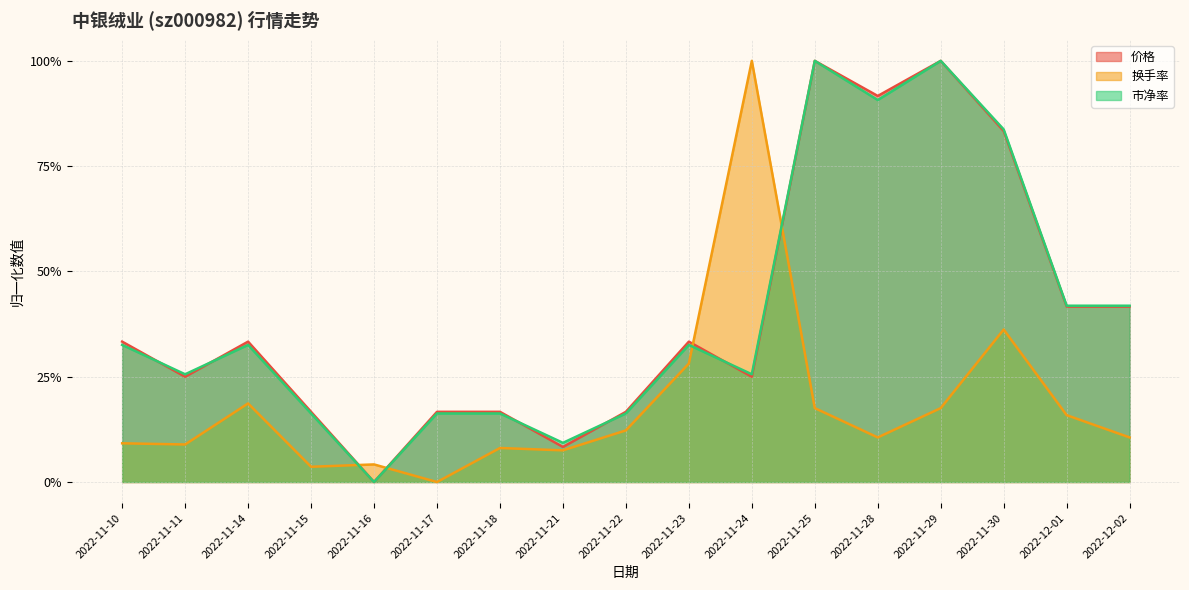

Reading right to left, list all the values displayed in this chart.

价格: 2022-12-02=0.4	2022-12-01=0.4	2022-11-30=0.8	2022-11-29=1.0	2022-11-28=0.9	2022-11-25=1.0	2022-11-24=0.3	2022-11-23=0.3	2022-11-22=0.2	2022-11-21=0.1	2022-11-18=0.2	2022-11-17=0.2	2022-11-16=0.0	2022-11-15=0.2	2022-11-14=0.3	2022-11-11=0.3	2022-11-10=0.3
换手率: 2022-12-02=0.1	2022-12-01=0.2	2022-11-30=0.4	2022-11-29=0.2	2022-11-28=0.1	2022-11-25=0.2	2022-11-24=1.0	2022-11-23=0.3	2022-11-22=0.1	2022-11-21=0.1	2022-11-18=0.1	2022-11-17=0.0	2022-11-16=0.0	2022-11-15=0.0	2022-11-14=0.2	2022-11-11=0.1	2022-11-10=0.1
市净率: 2022-12-02=0.4	2022-12-01=0.4	2022-11-30=0.8	2022-11-29=1.0	2022-11-28=0.9	2022-11-25=1.0	2022-11-24=0.3	2022-11-23=0.3	2022-11-22=0.2	2022-11-21=0.1	2022-11-18=0.2	2022-11-17=0.2	2022-11-16=0.0	2022-11-15=0.2	2022-11-14=0.3	2022-11-11=0.3	2022-11-10=0.3